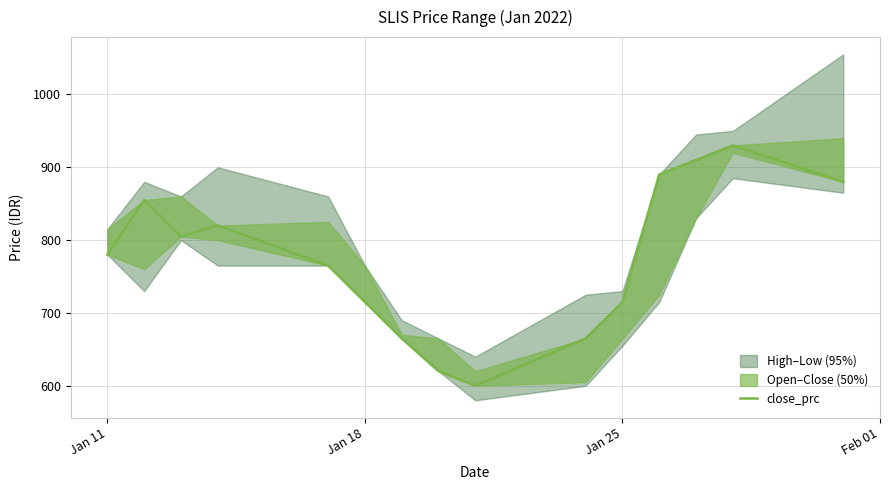

What is the value of the 15th point from the left?

880